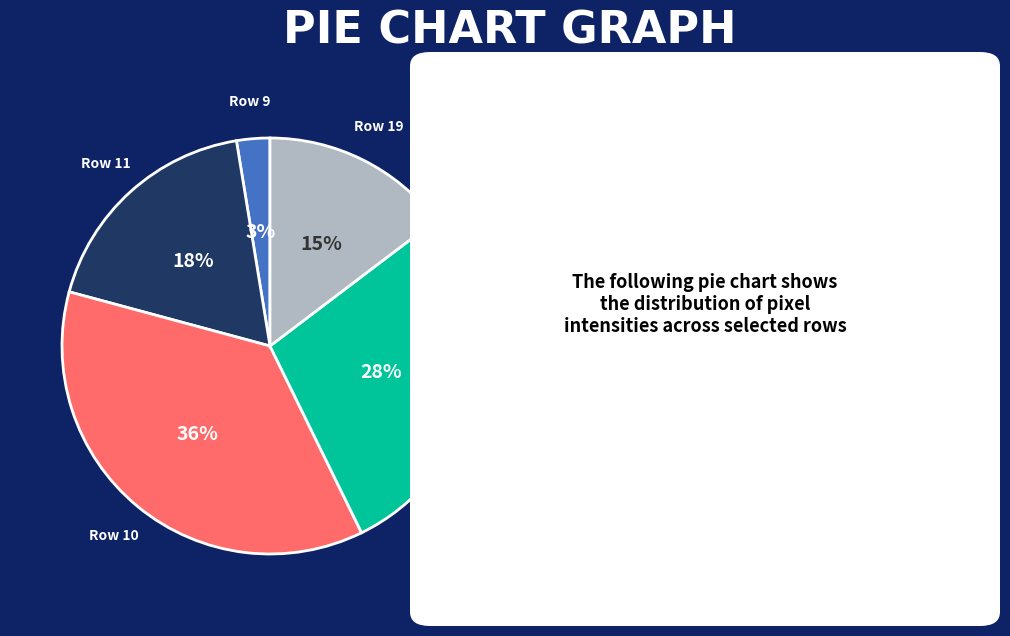

Is there a majority slice in this chart?

No